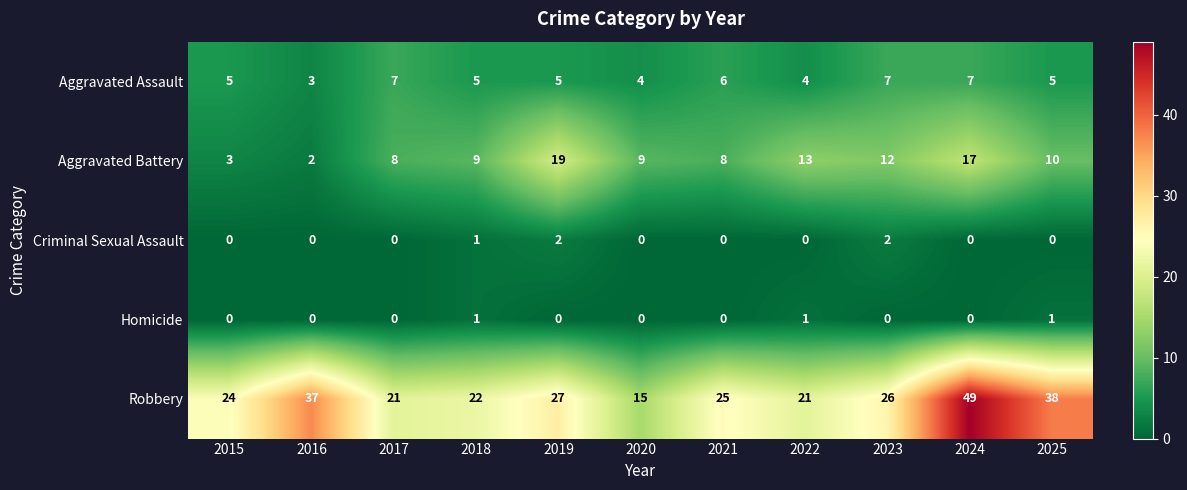

The value of Homicide at 2015 is 0. True or false?

True